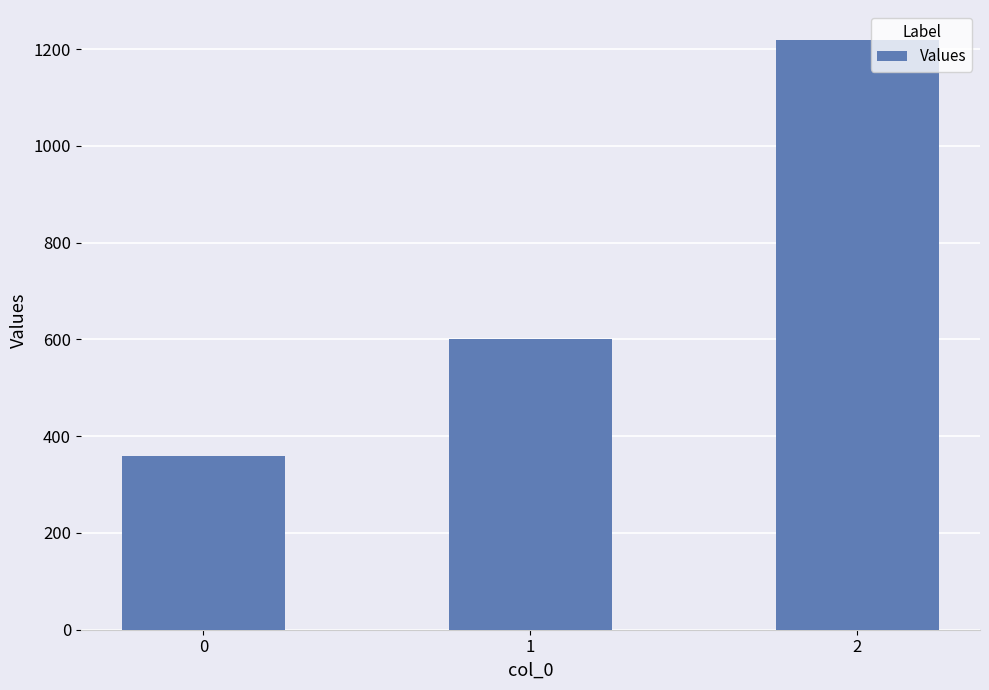

What is the average value?

727